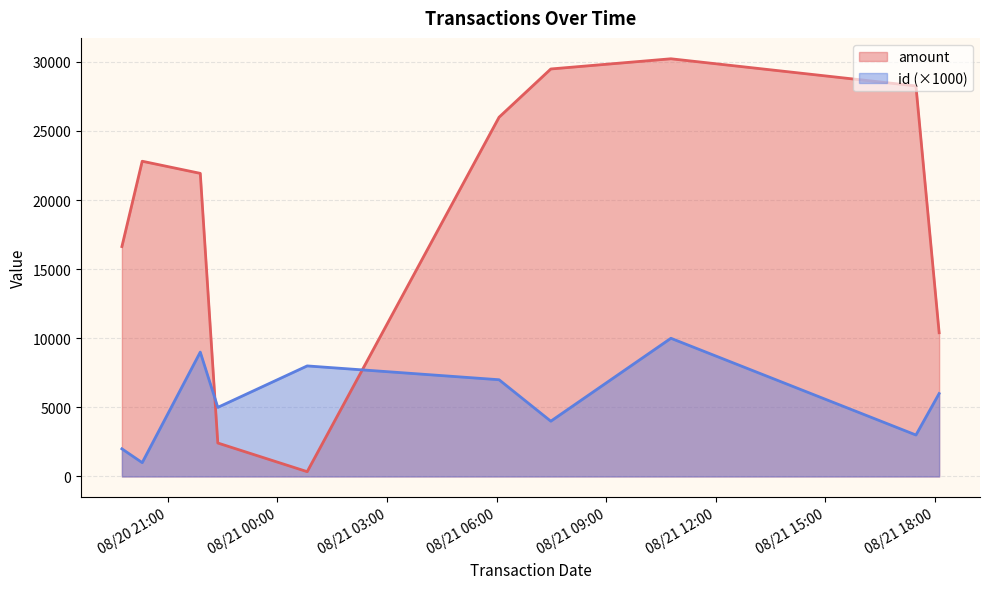

What is the difference between the maximum and minimum values in the amount series?

29879